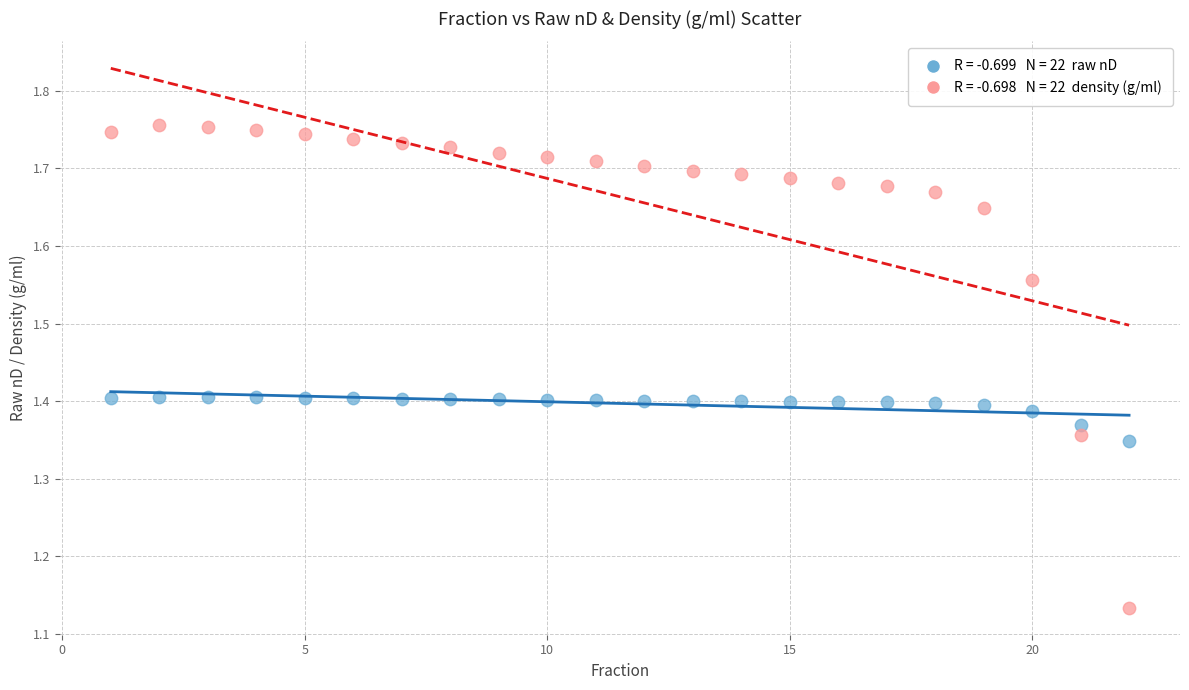

Across all data points, what is the range of Y values (max minus min)?

0.6